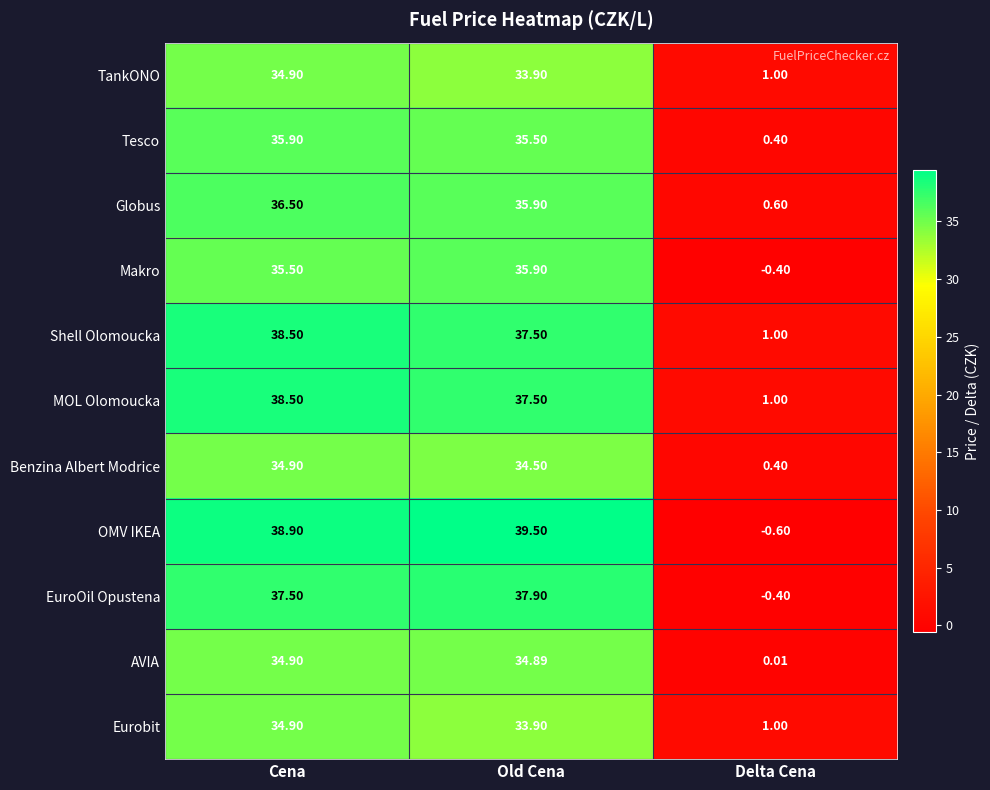

Count the number of data series in this chart.

11